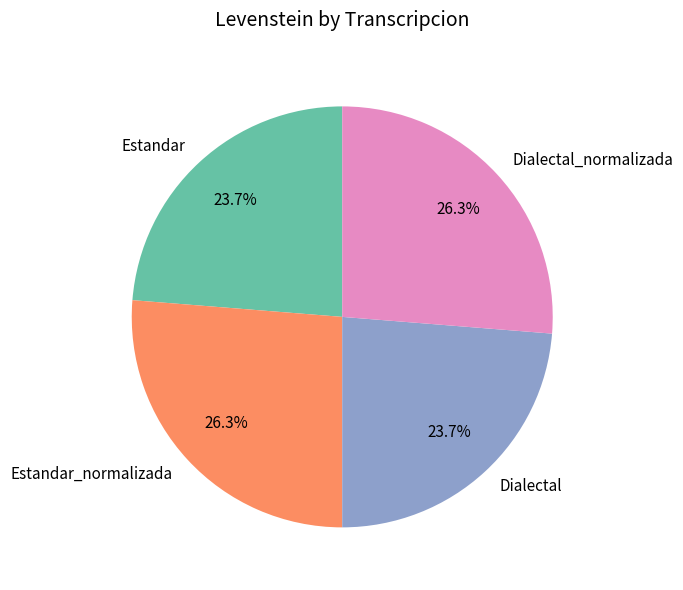

Which has a higher value, Estandar_normalizada or Dialectal?

Estandar_normalizada